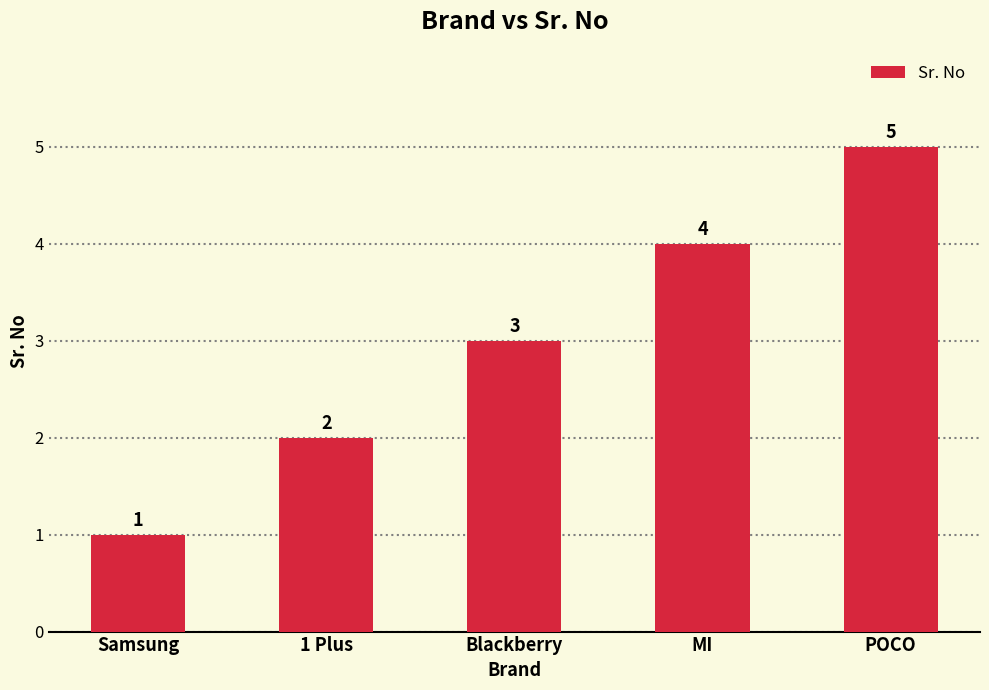

How many data points does each series have?

5